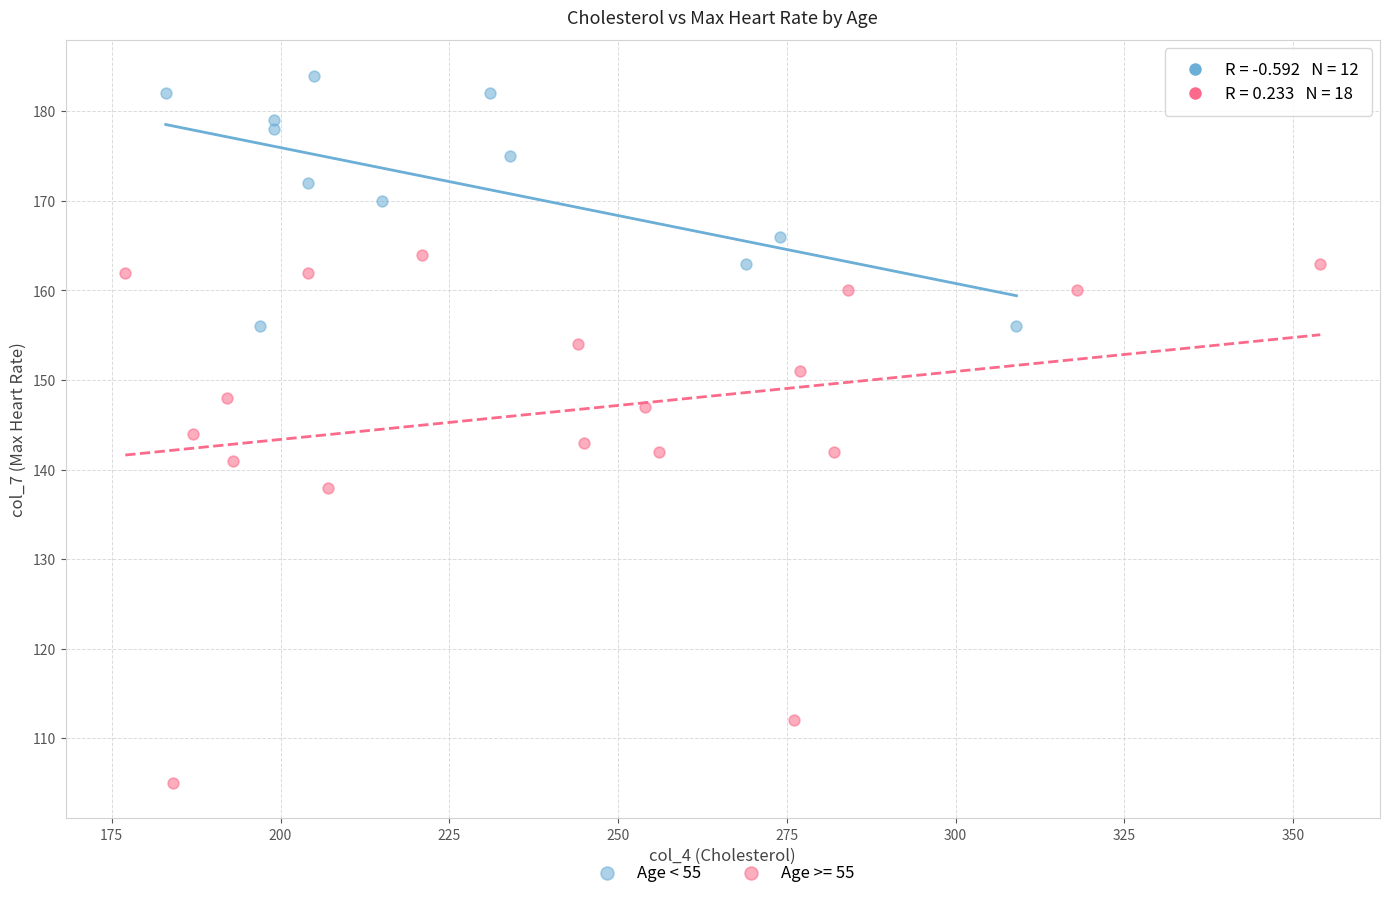

Which series has the largest Y range (max minus min)?

Age >= 55